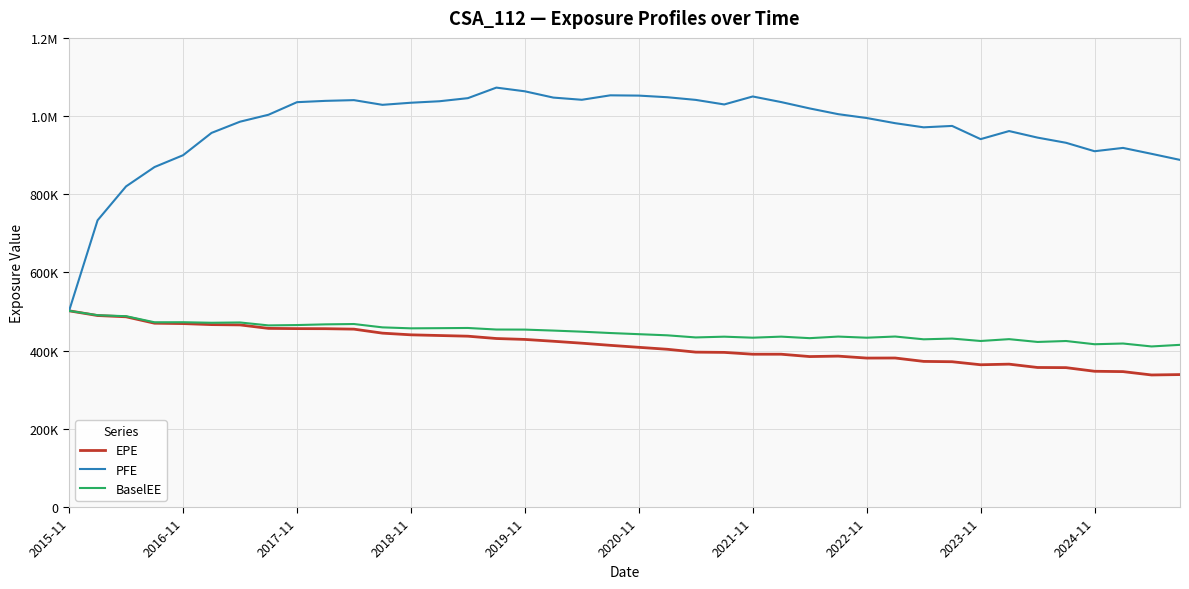

At which category does EPE reach its first local valley?

26